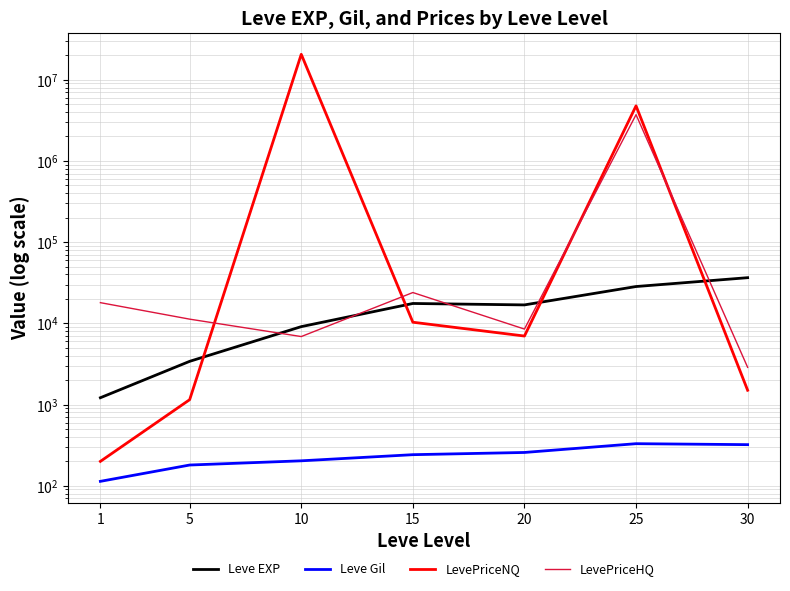

The Leve Gil series shows 320.8 at 30. True or false?

True